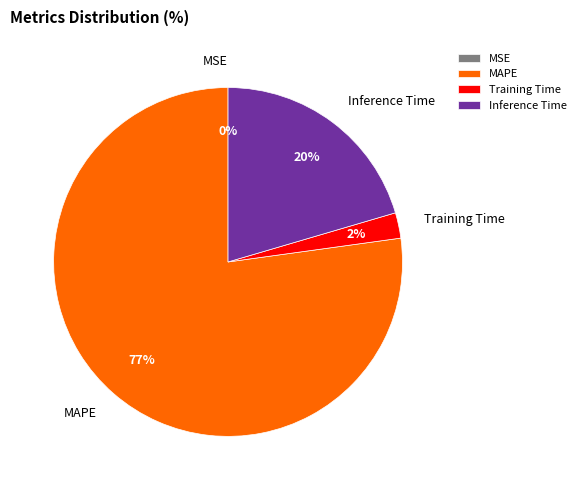

Which category has the biggest portion of the pie?

MAPE